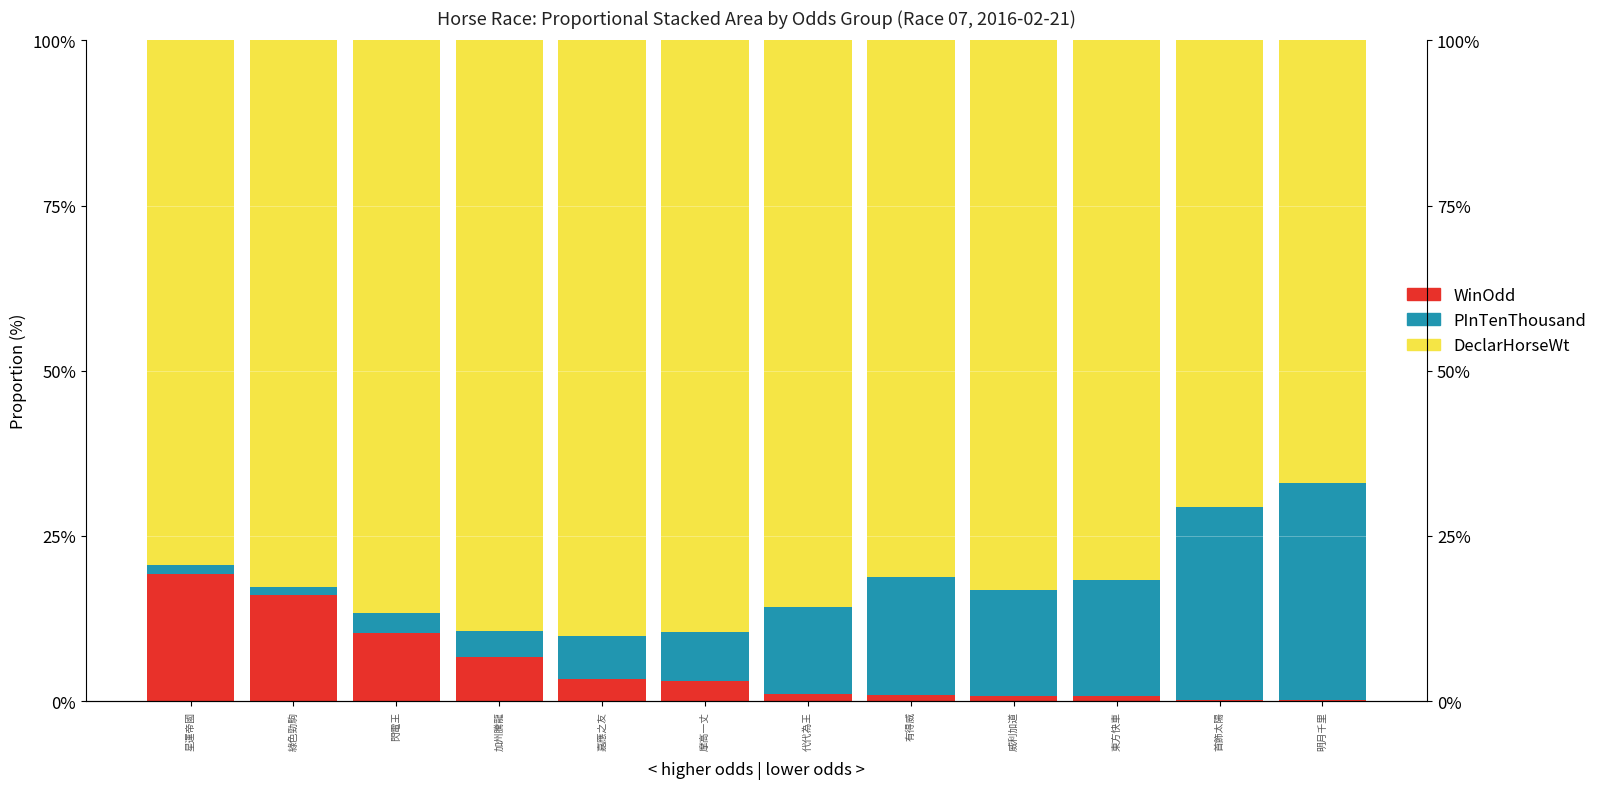

List the labels in order of WinOdd value, largest first.

星運帝國, 綠色勁駒, 閃電王, 加州騰龍, 嘉應之友, 摩高一丈, 代代為王, 有得威, 威利加道, 東方快車, 首飾太陽, 明月千里